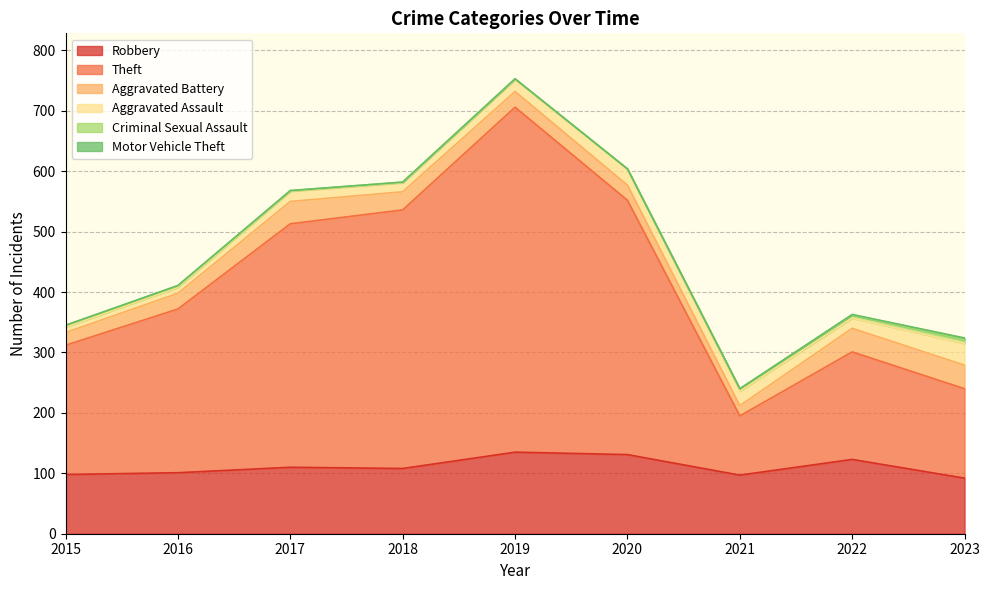

True or false: Aggravated Battery and Theft cross at least once.

False